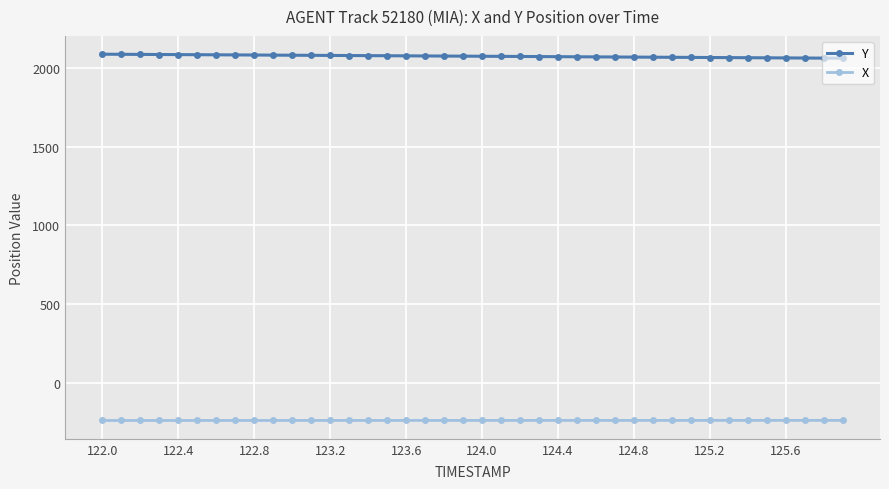

What is the smallest value displayed?

-238.9